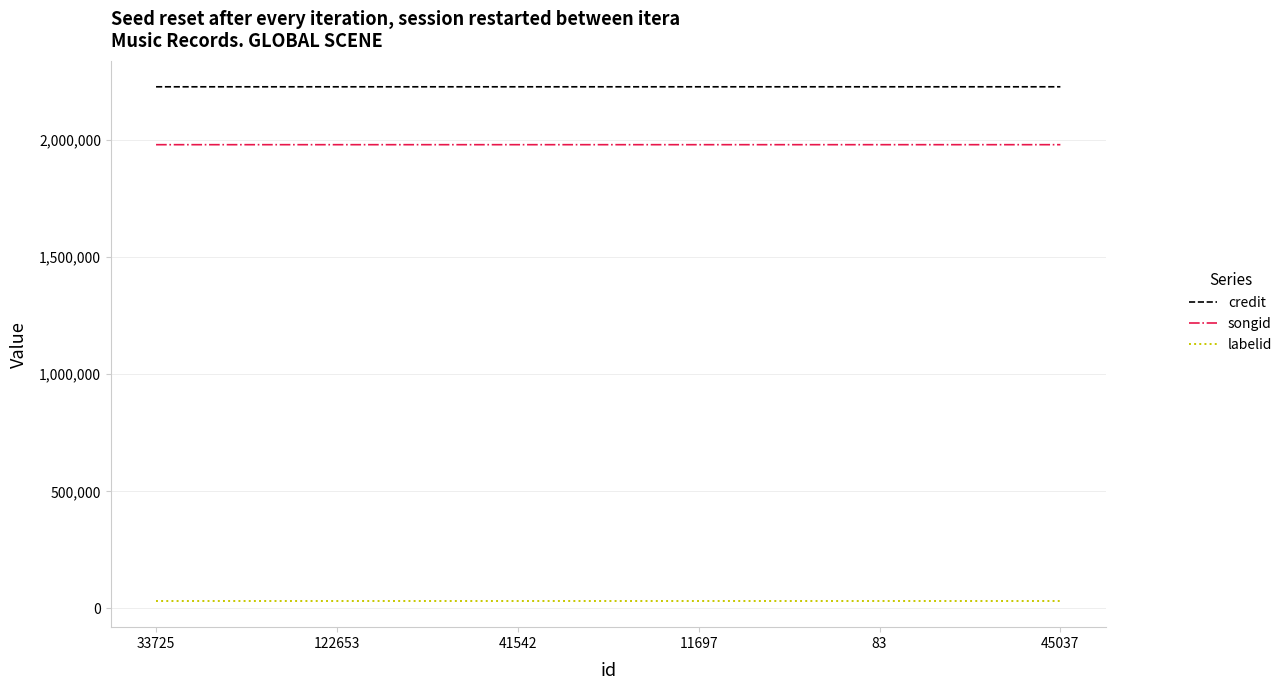

True or false: songid and labelid cross at least once.

False